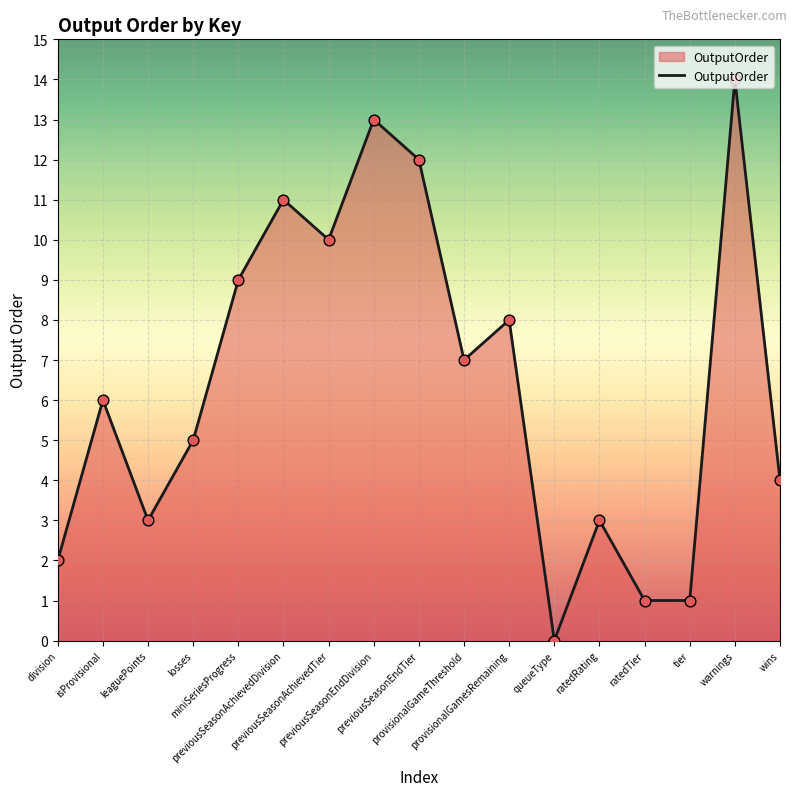

Between previousSeasonEndTier and miniSeriesProgress, which is larger?

previousSeasonEndTier